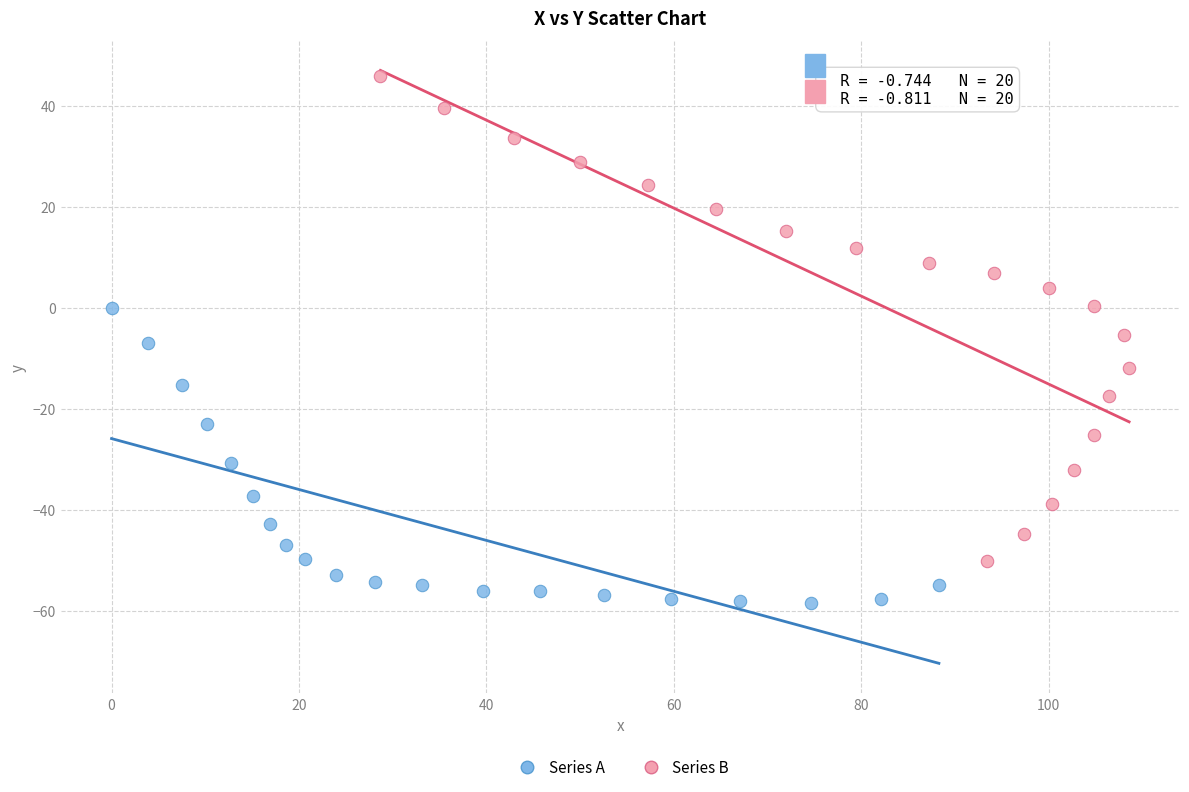

Which series has the largest Y range (max minus min)?

Series B